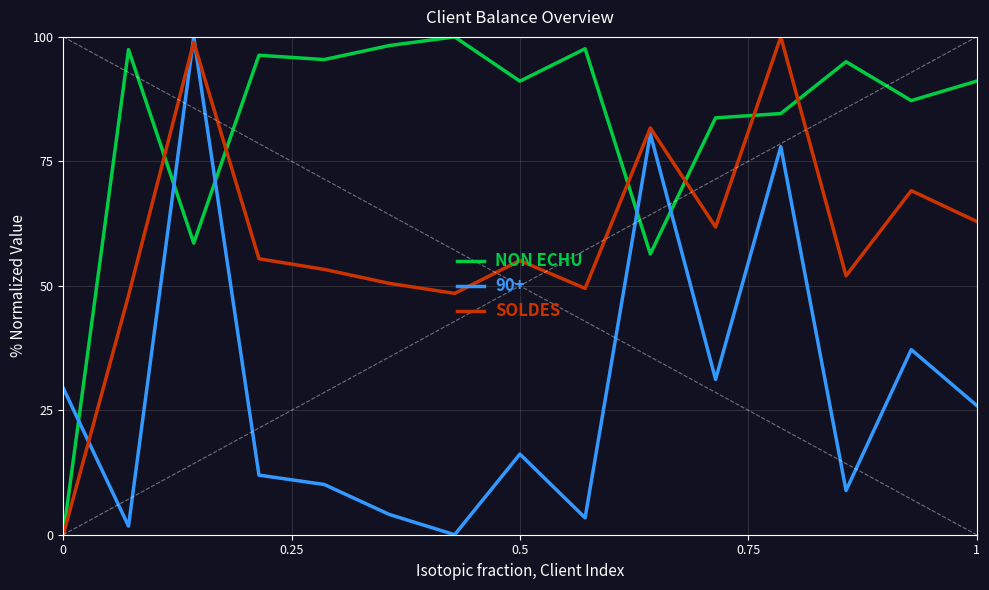

What is the average value of the SOLDES series?

59.1